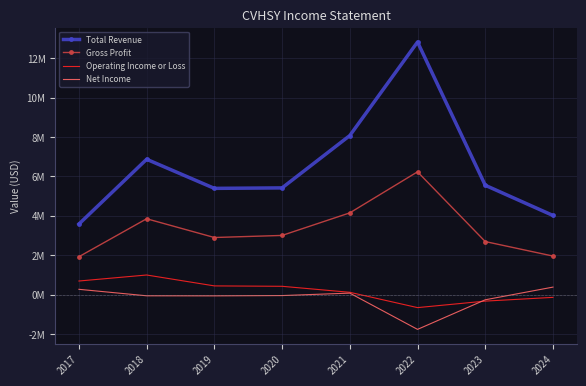

Is it true that Gross Profit equals 2.4 at 2018?

False